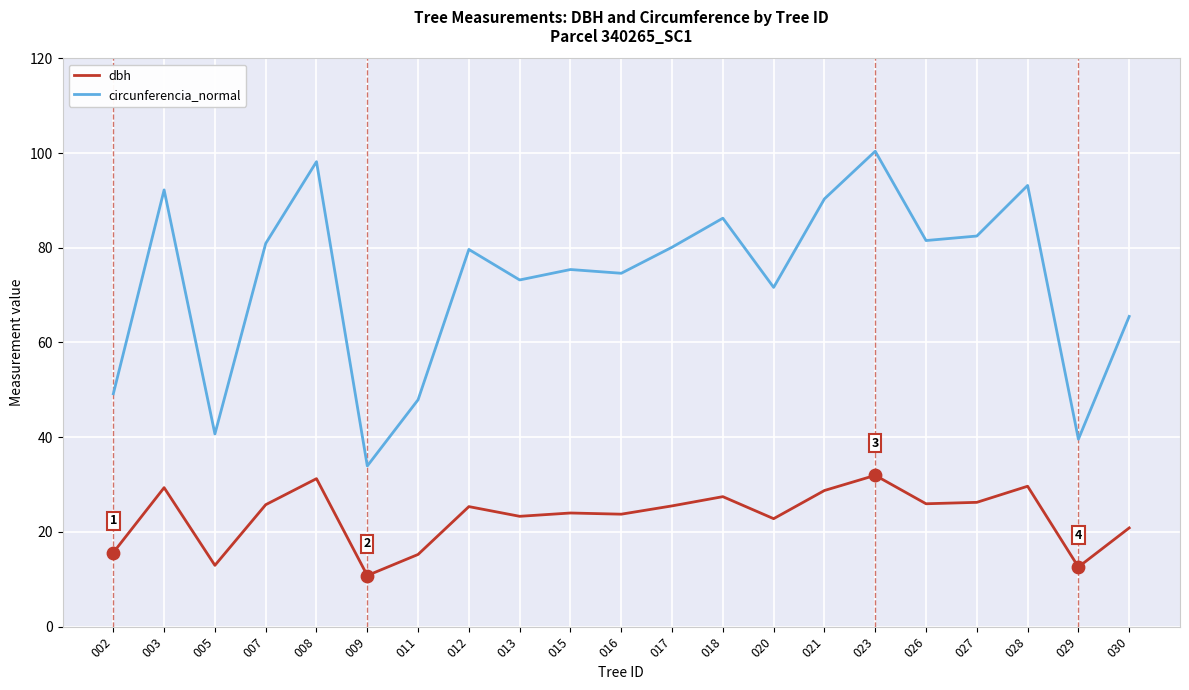

What is the total value across all series at 007?

106.7